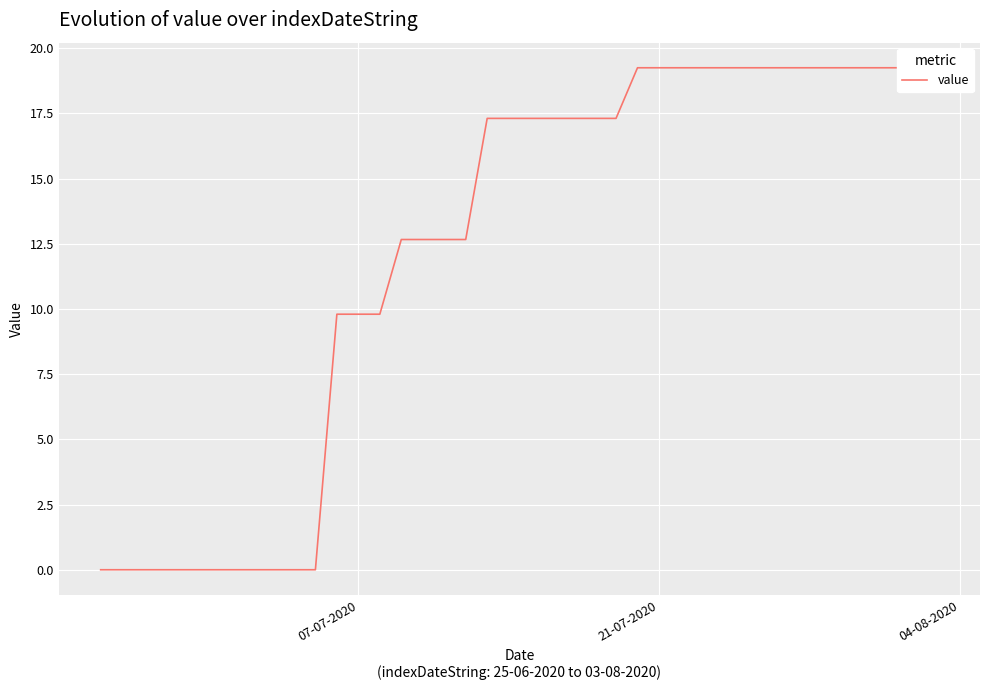

True or false: the data shows 11.3 at 4.

False